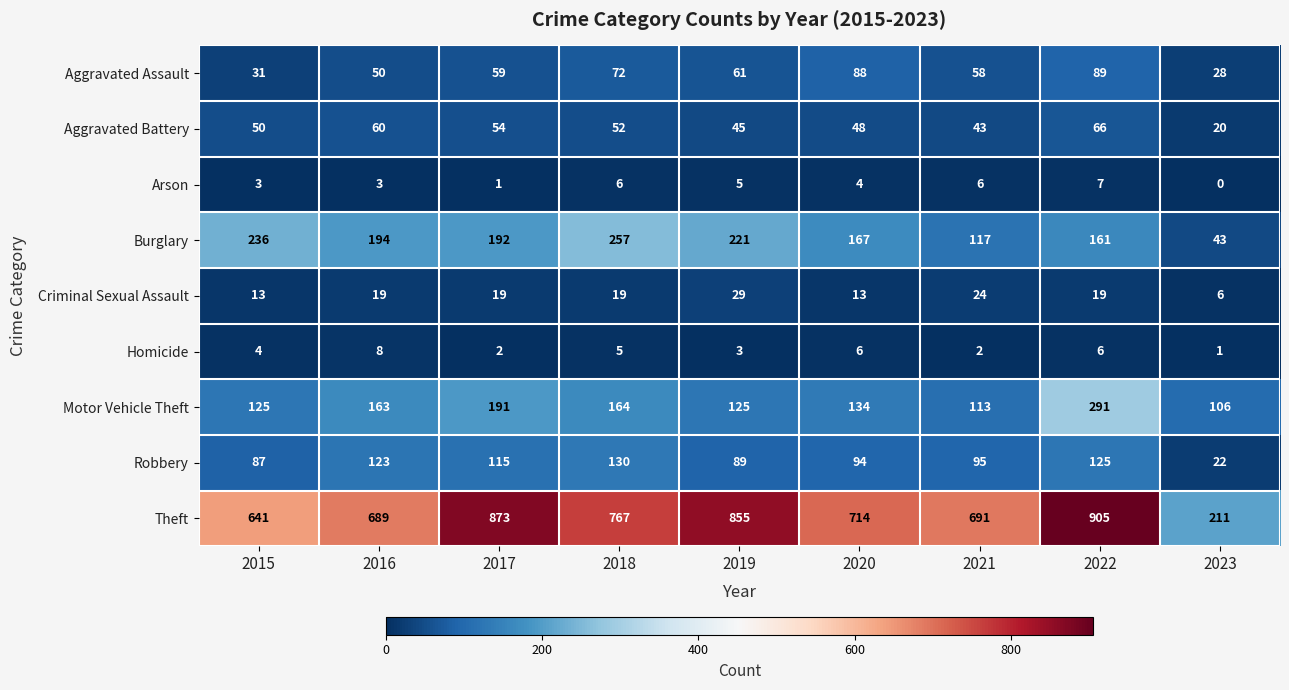

At 2015, list the series in order from smallest to largest.

Arson, Homicide, Criminal Sexual Assault, Aggravated Assault, Aggravated Battery, Robbery, Motor Vehicle Theft, Burglary, Theft